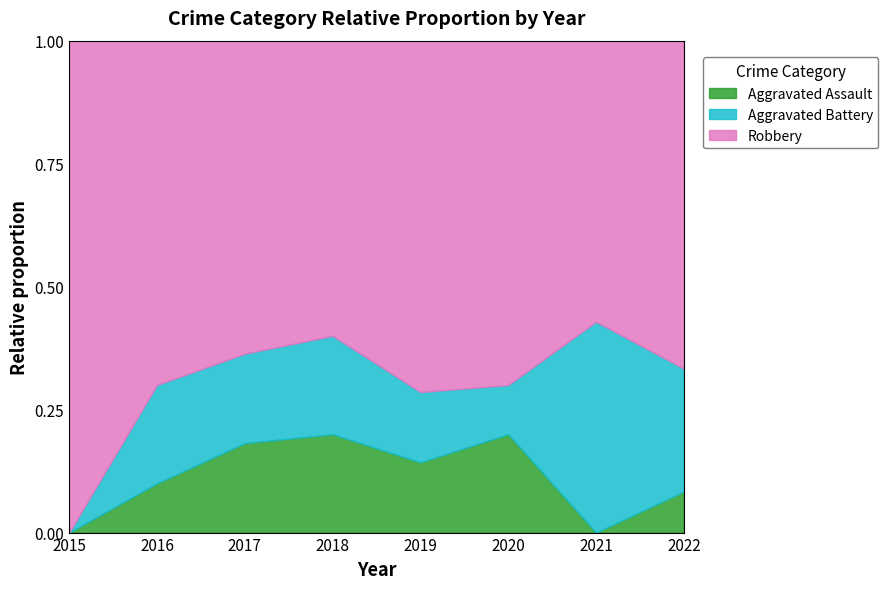

What is the spread (max minus min) of values at 2016?

6